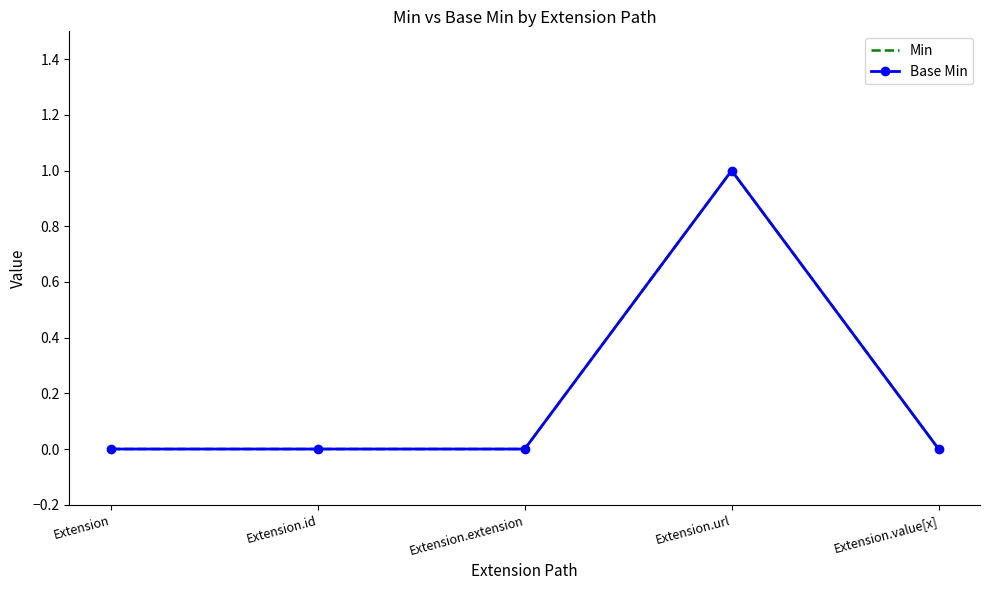

List the series in order of their peak value, lowest first.

Min, Base Min